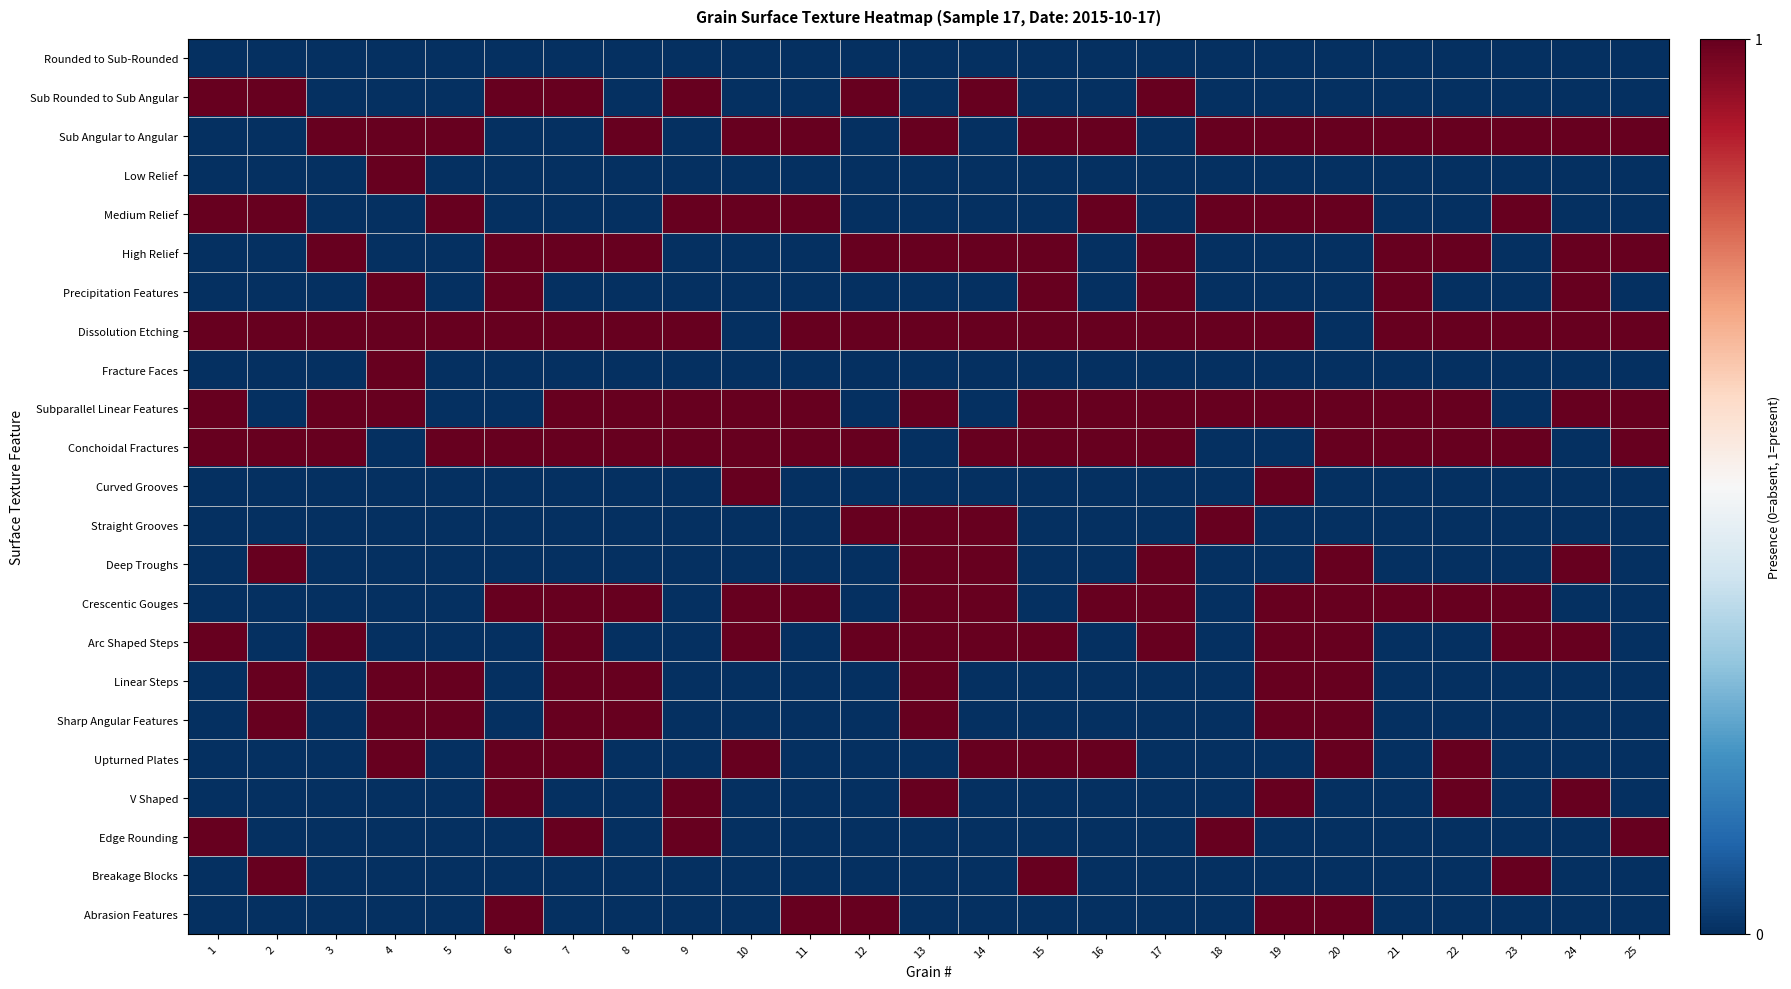

At which category is the sum across all series the highest?

7